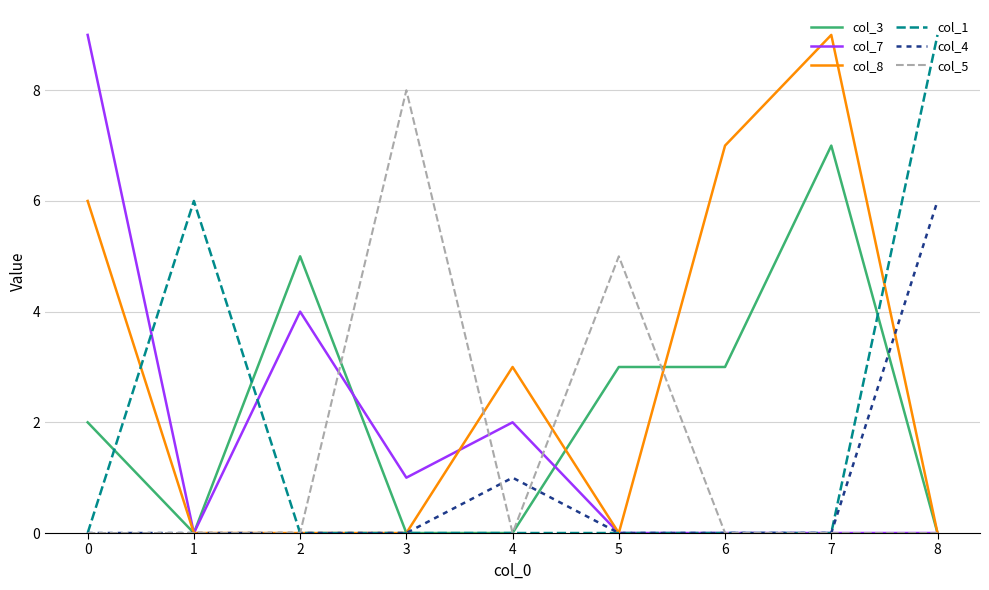

Between 4 and 6, which series saw the biggest shift?

col_8